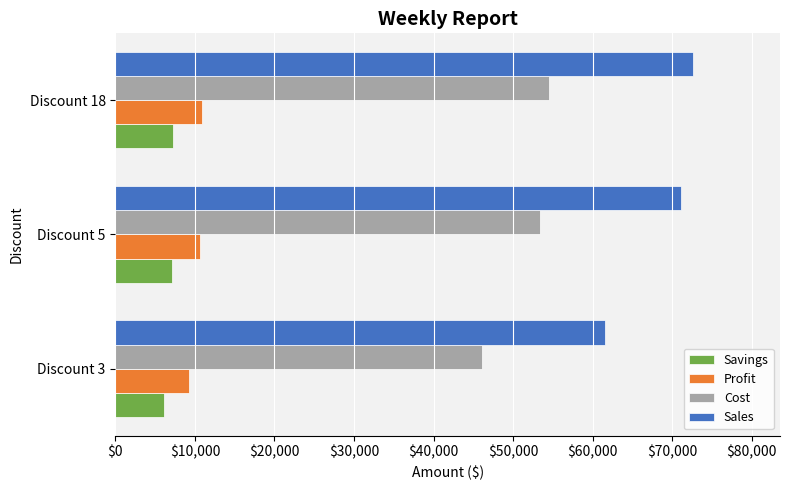

What value does the Savings series have at Discount 3, to the nearest 50?

6150